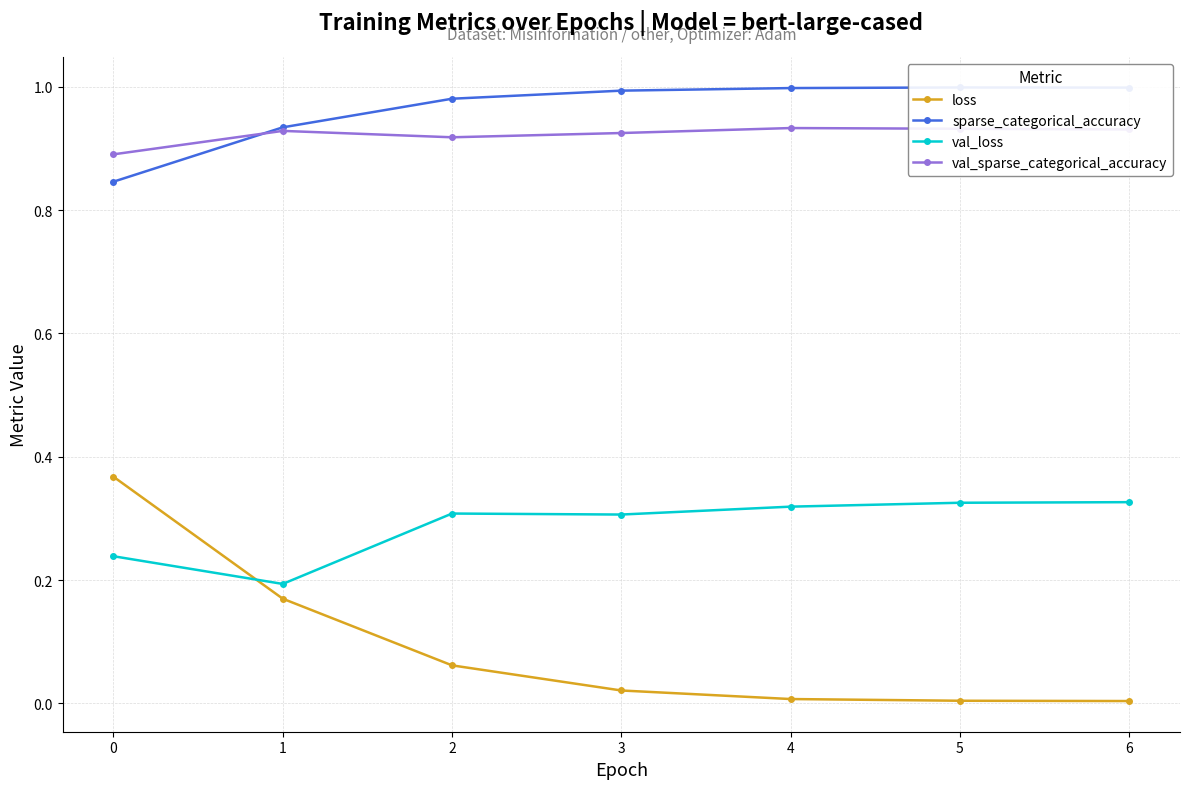

What is the total value across all series at 1?

2.2